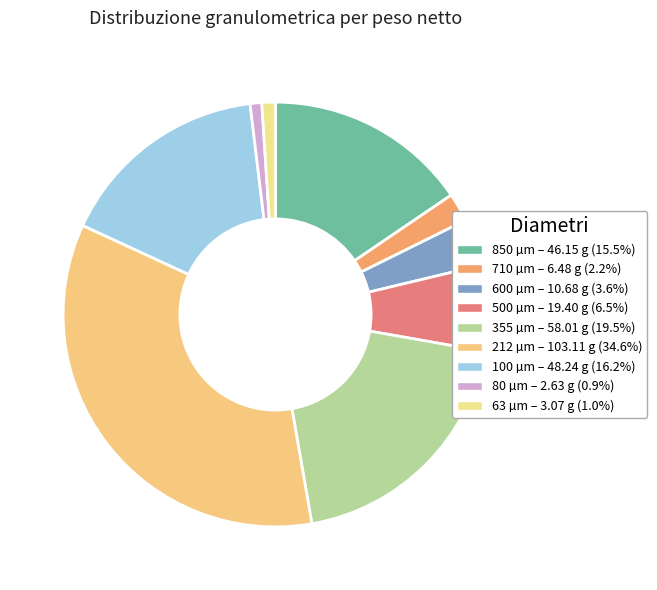

The 600 slice represents 12% of the pie. True or false?

False